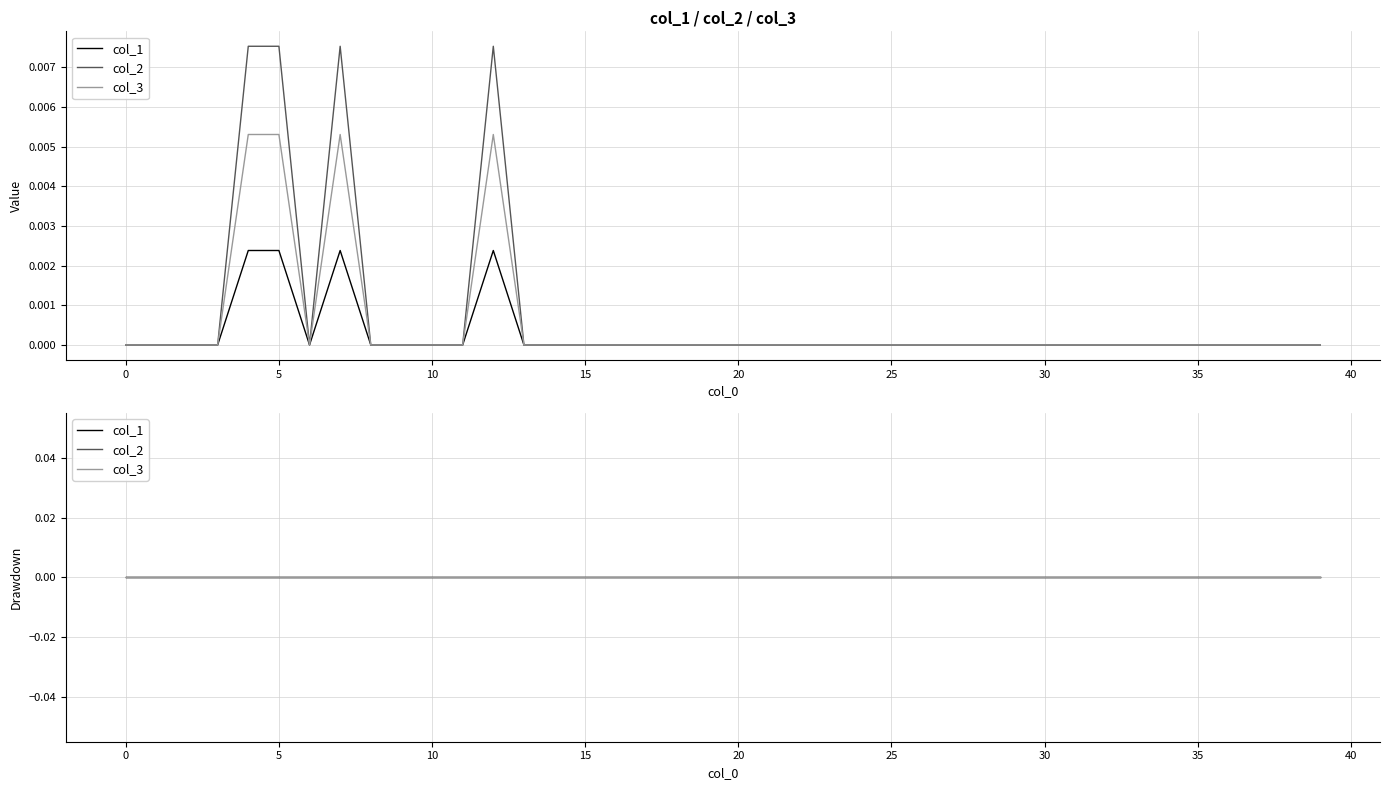

Does the chart have visible grid lines?

Yes